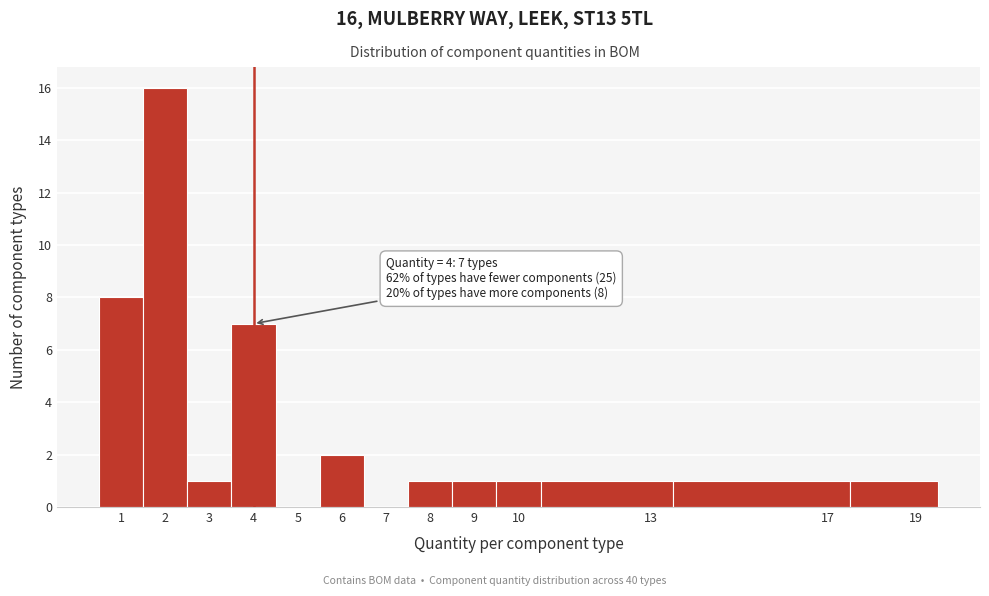

Which range on the x-axis has the tallest bar?

1.5 to 2.5